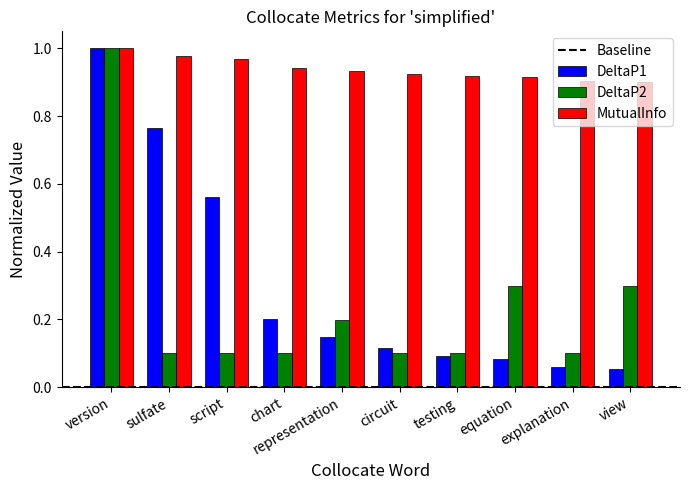

Which label corresponds to the largest value in the chart?

version